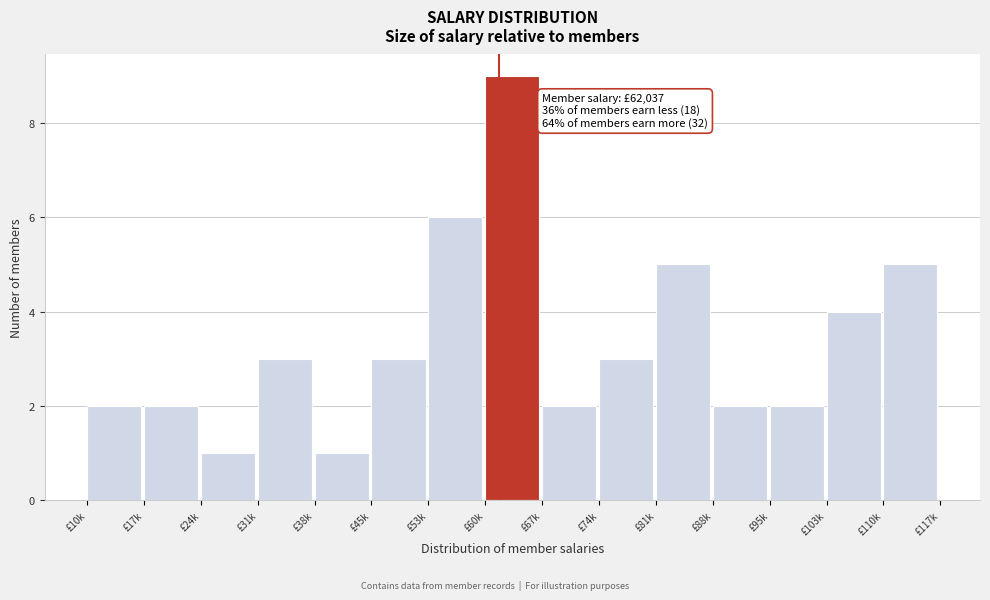

Reading left to right, what are all the values shown in this chart?

2	2	1	3	1	3	6	9	2	3	5	2	2	4	5